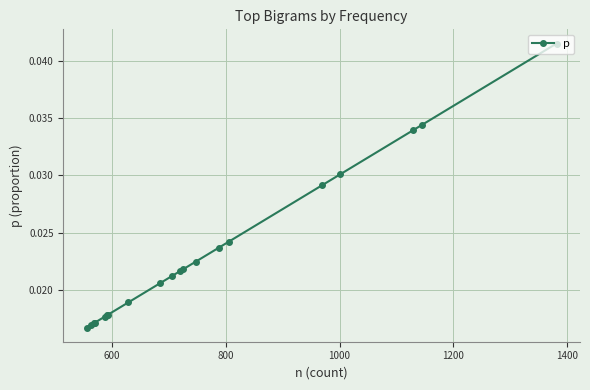

How many values are between 0 and 1?

20